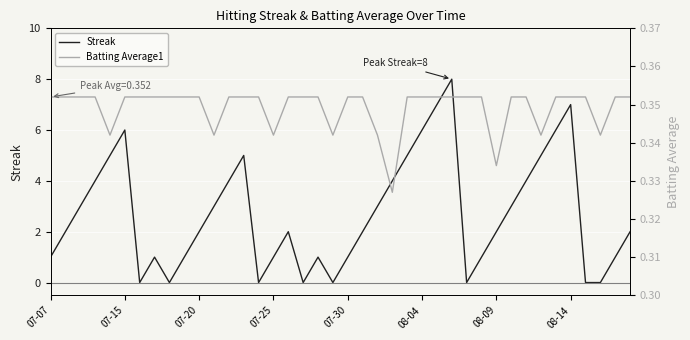

How many values in Streak are above zero?

32